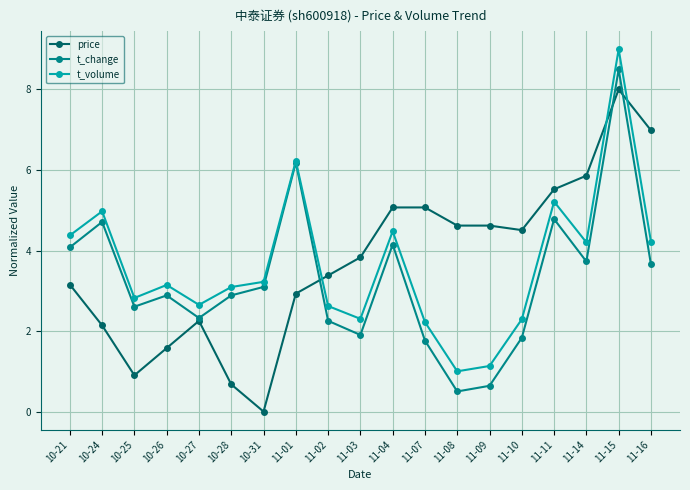

Which series changed the most between 10-21 and 11-03?

t_change